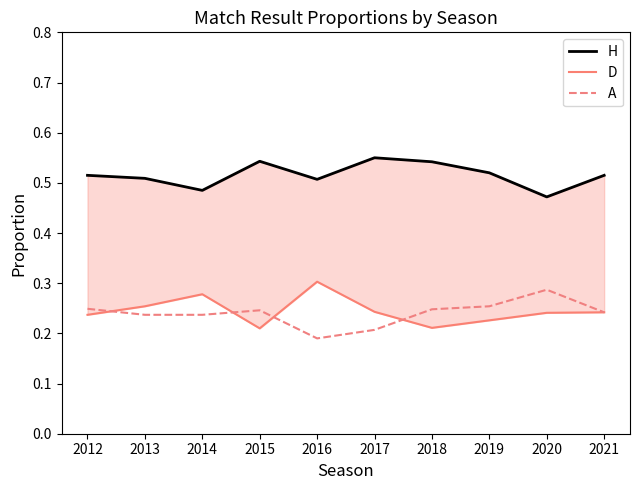

True or false: D and H cross at least once.

False